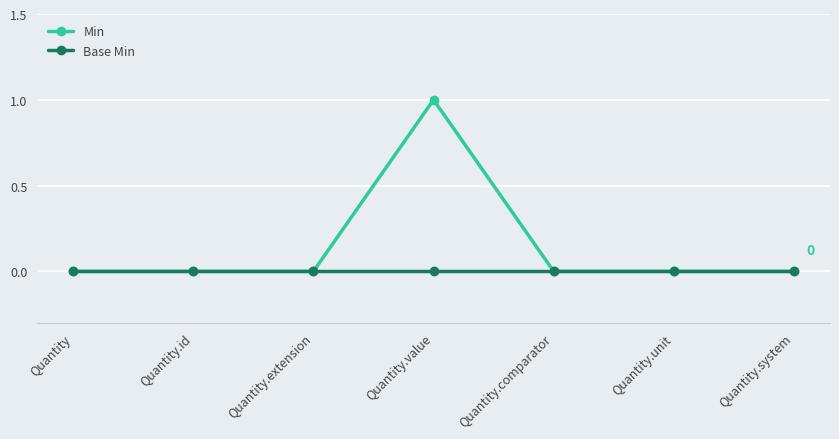

What are all the series names shown in the legend?

Min, Base Min